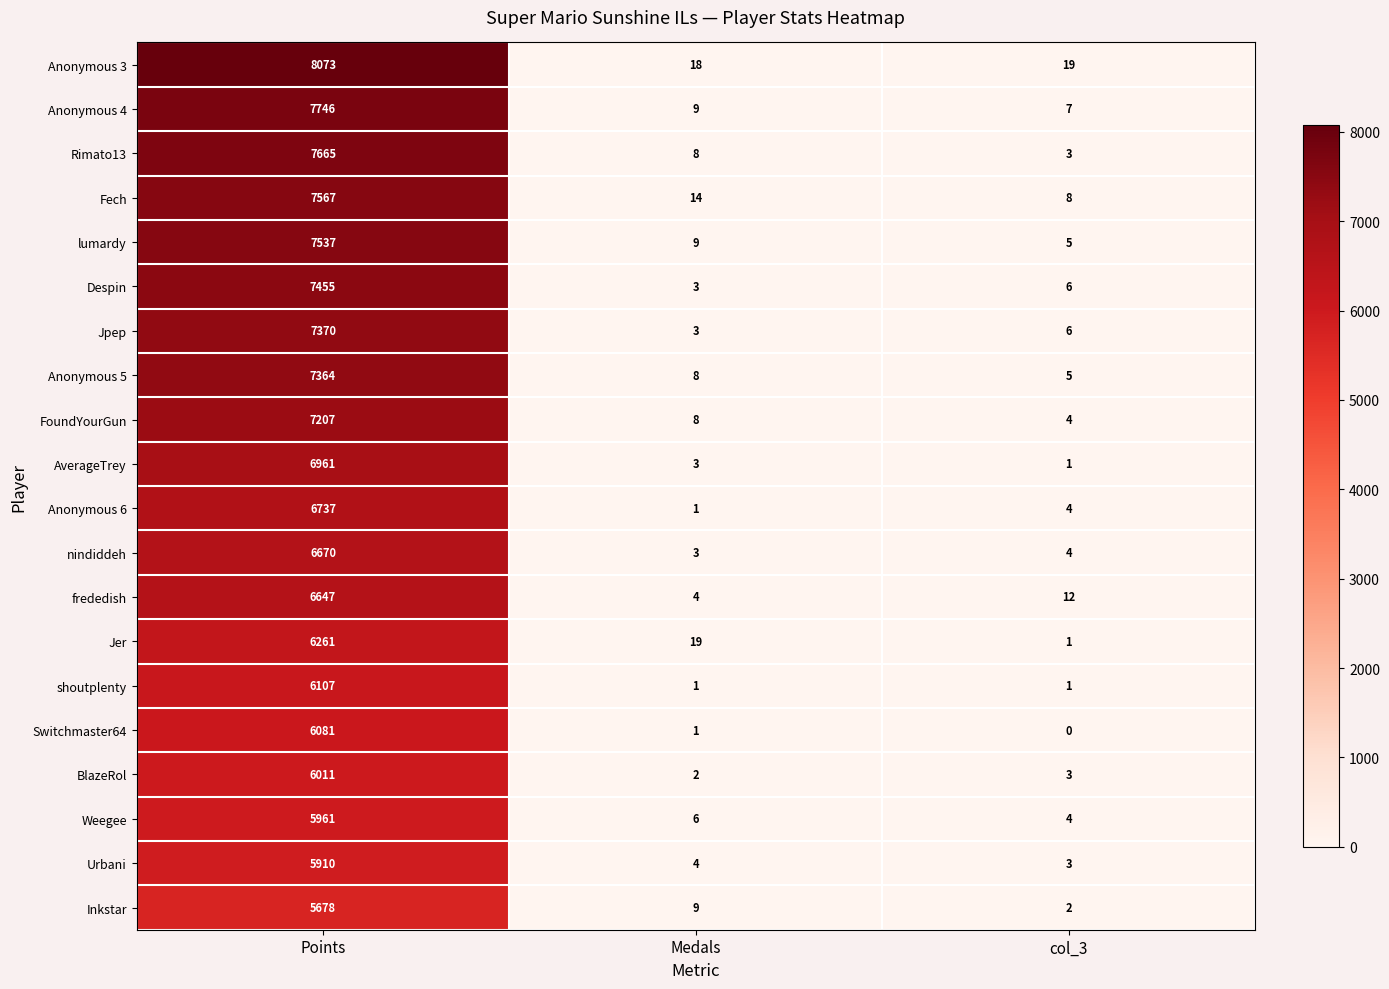

At how many categories does at least one series exceed 5424?

1